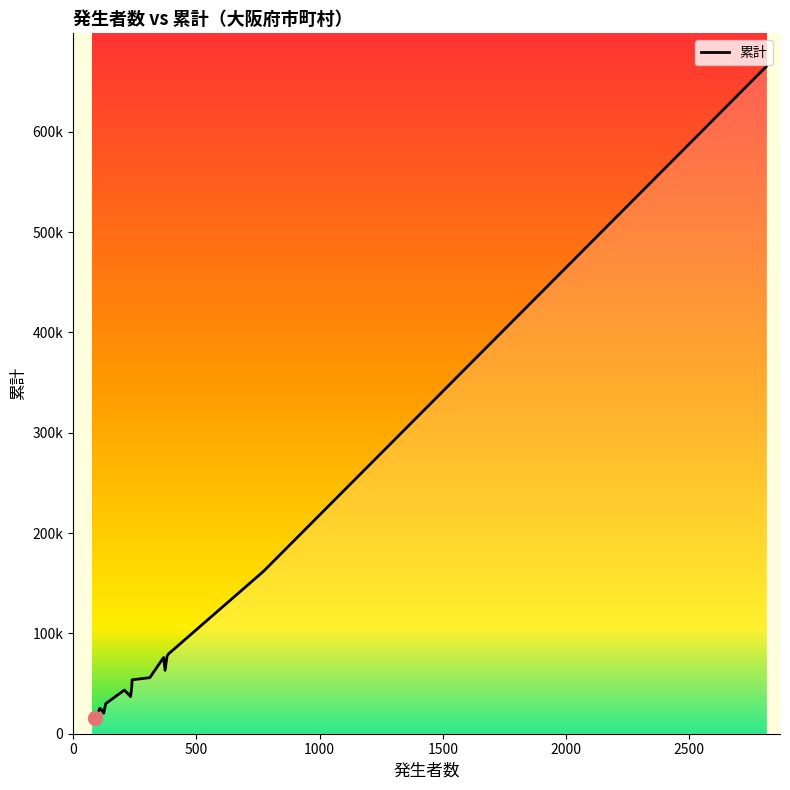

Count the number of categories in the chart.

20